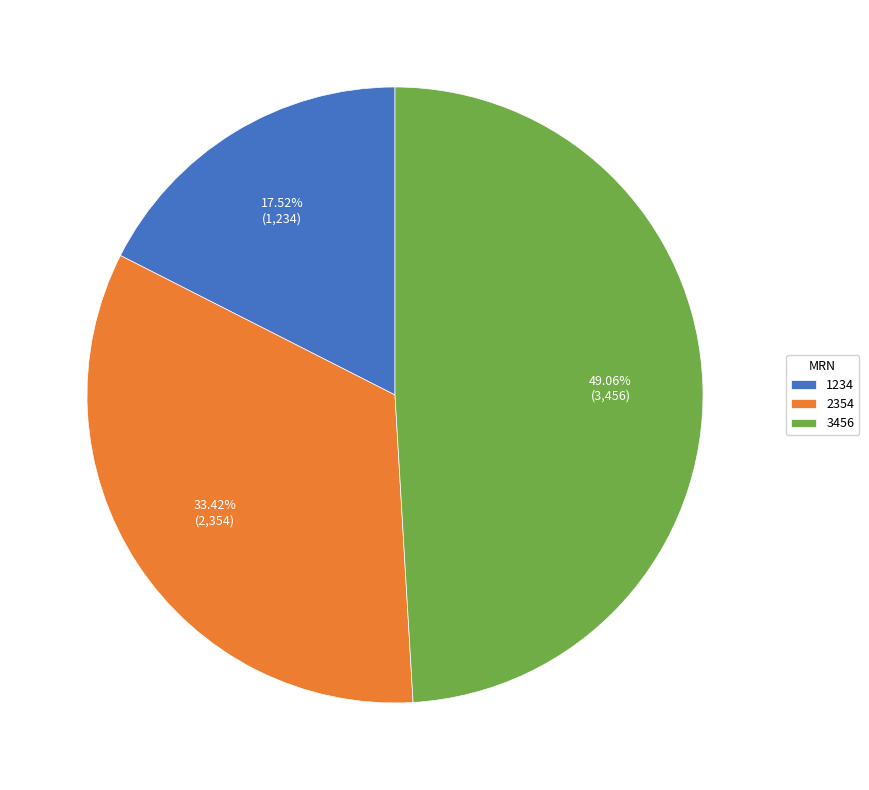

Does 2354 represent more than half of the total?

No